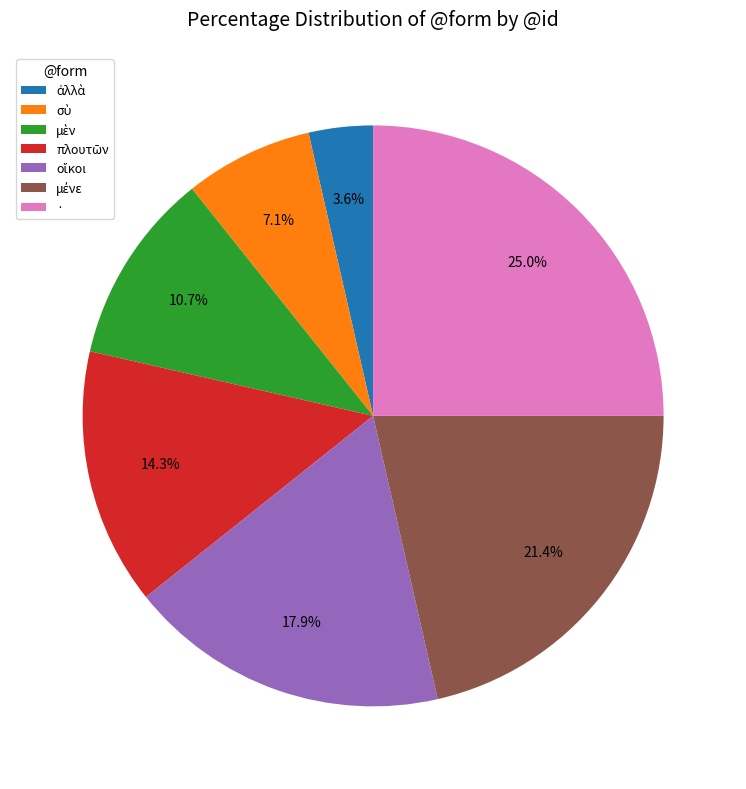

What is the largest slice in the pie chart?

·